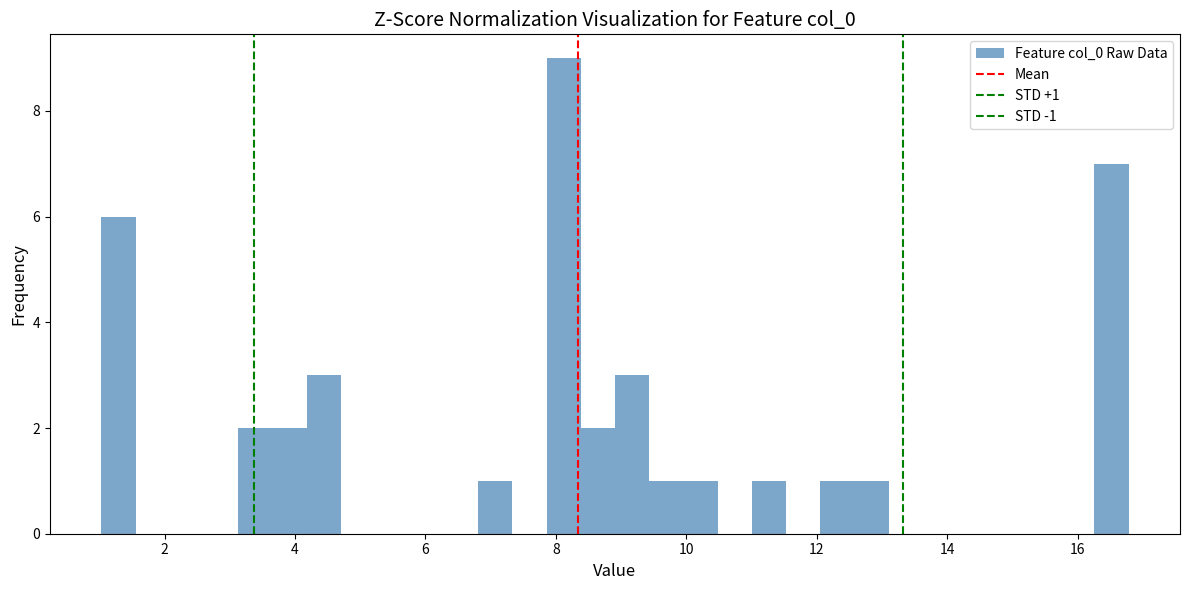

Around what value on the x-axis is the tallest bar? Give the approximate position of its centre, as read against the axis.

8.2